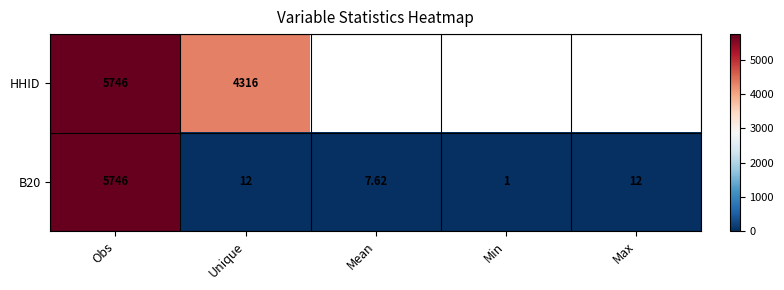

Which category has the highest value in the B20 series?

Obs